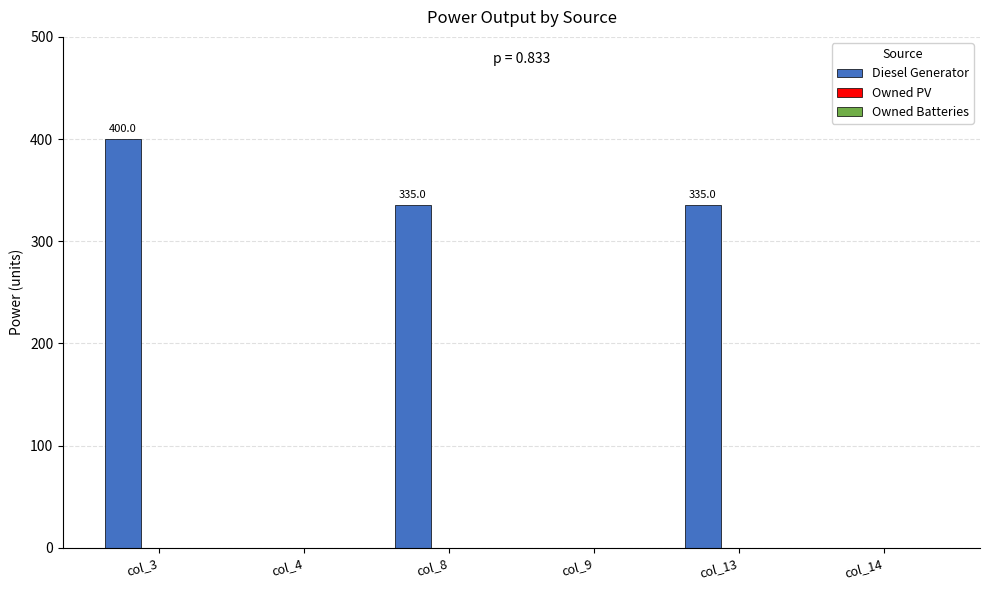

How many values are above zero?

3